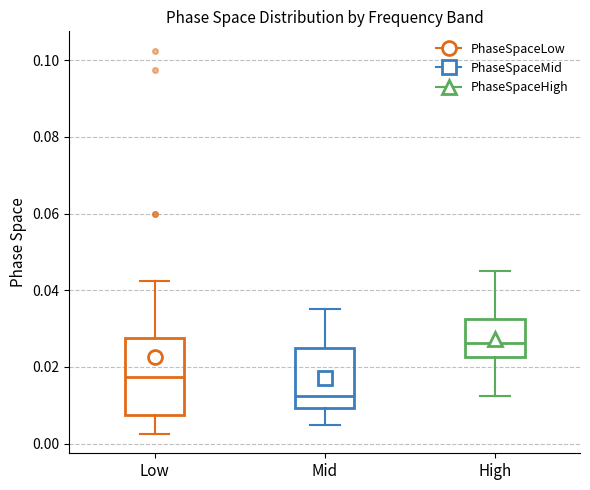

Which box's median line is the highest?

High